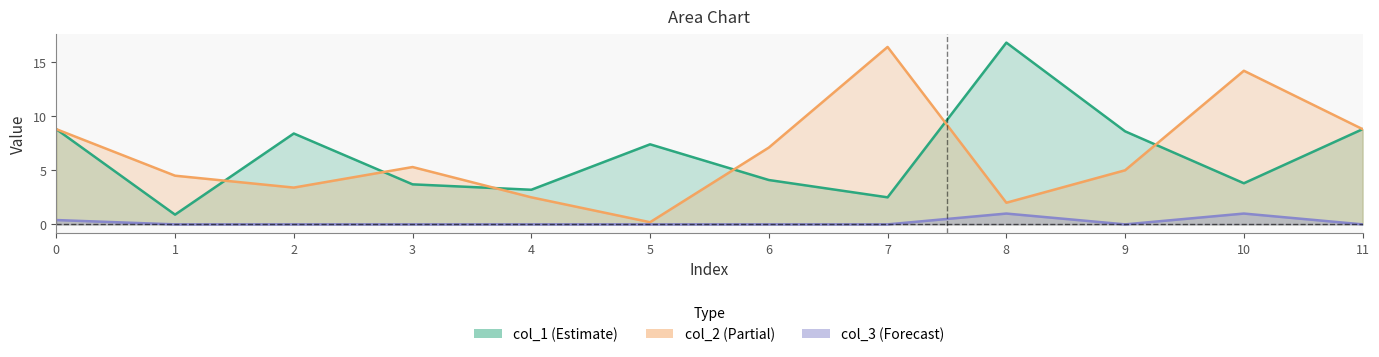

True or false: col_3 and col_2 cross at least once.

False